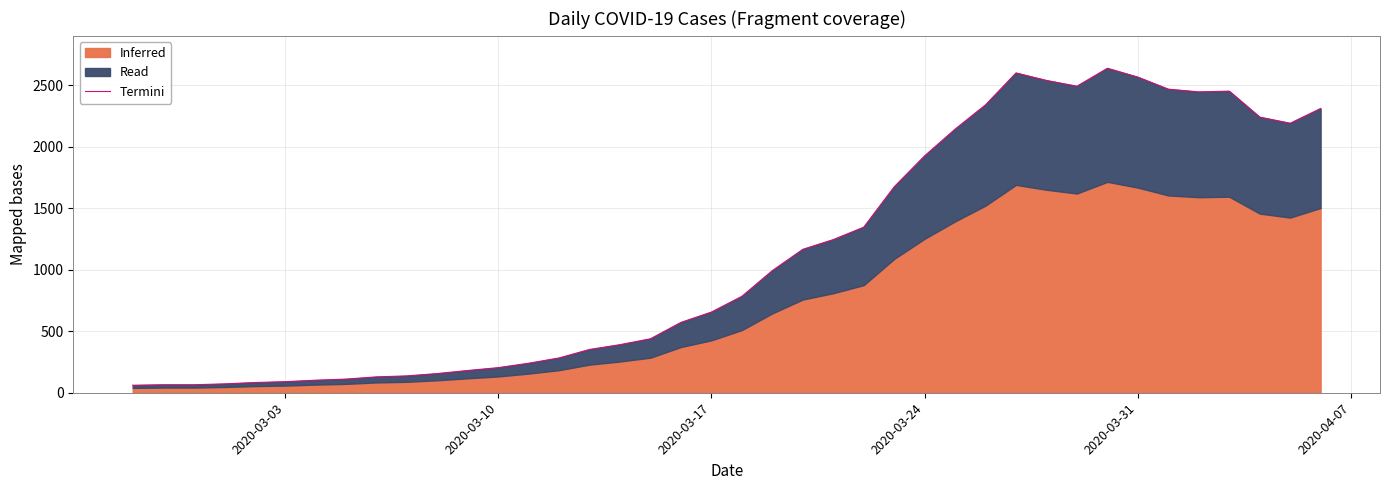

What is the difference between the maximum and second lowest values?

2573